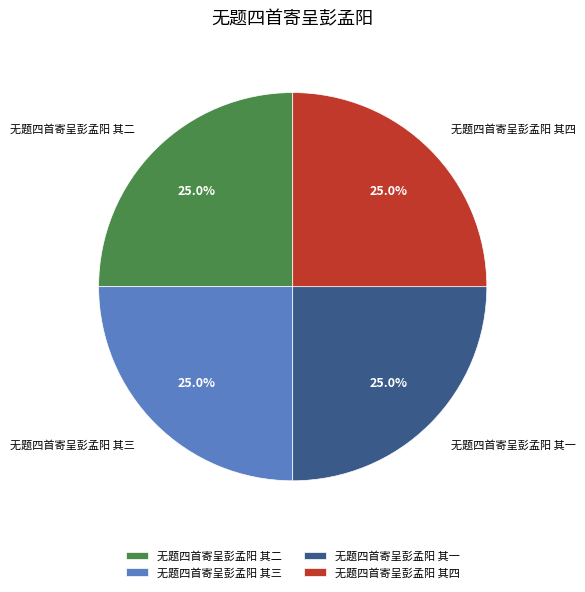

Does 无题四首寄呈彭孟阳 其二 account for over 50% of the chart?

No